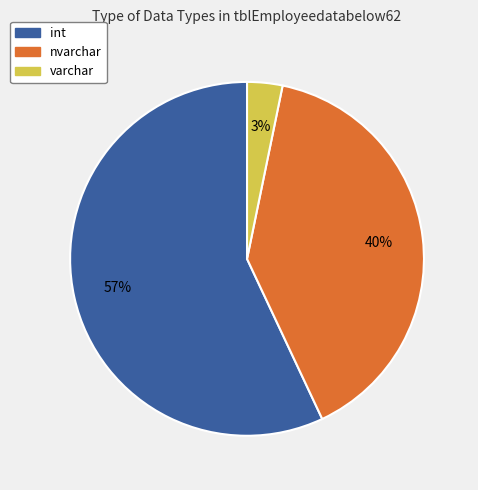

Which category has the biggest portion of the pie?

int